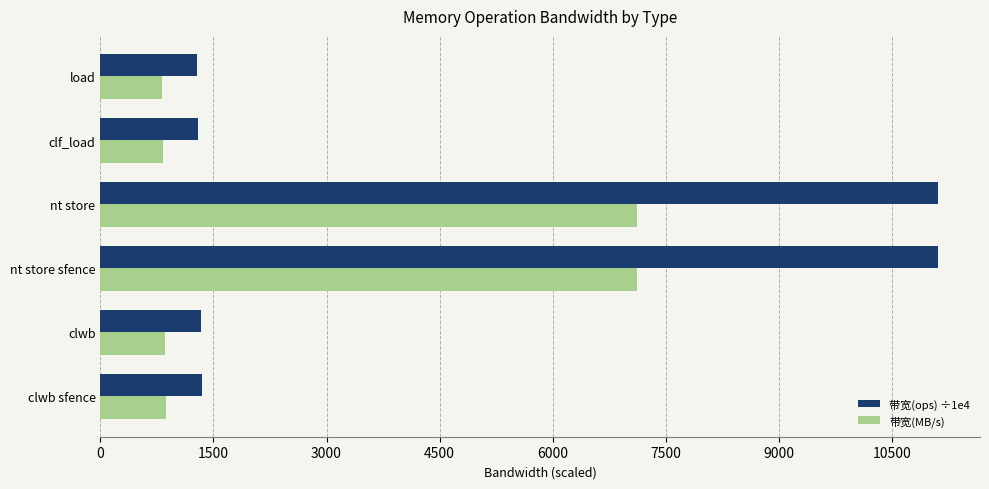

What is the average value of the 带宽(MB/s) series?

2931.7